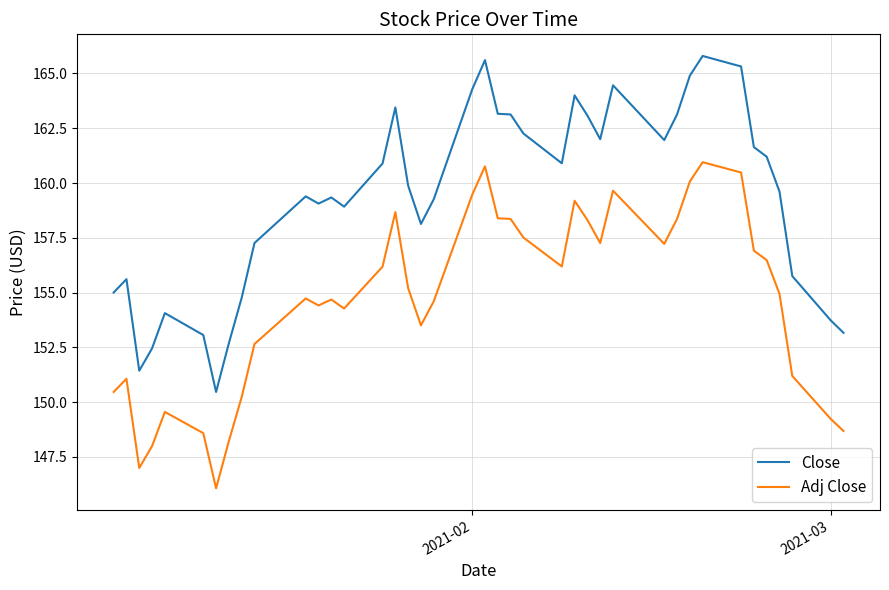

What is the difference between the maximum and minimum values in the Adj Close series?

14.9